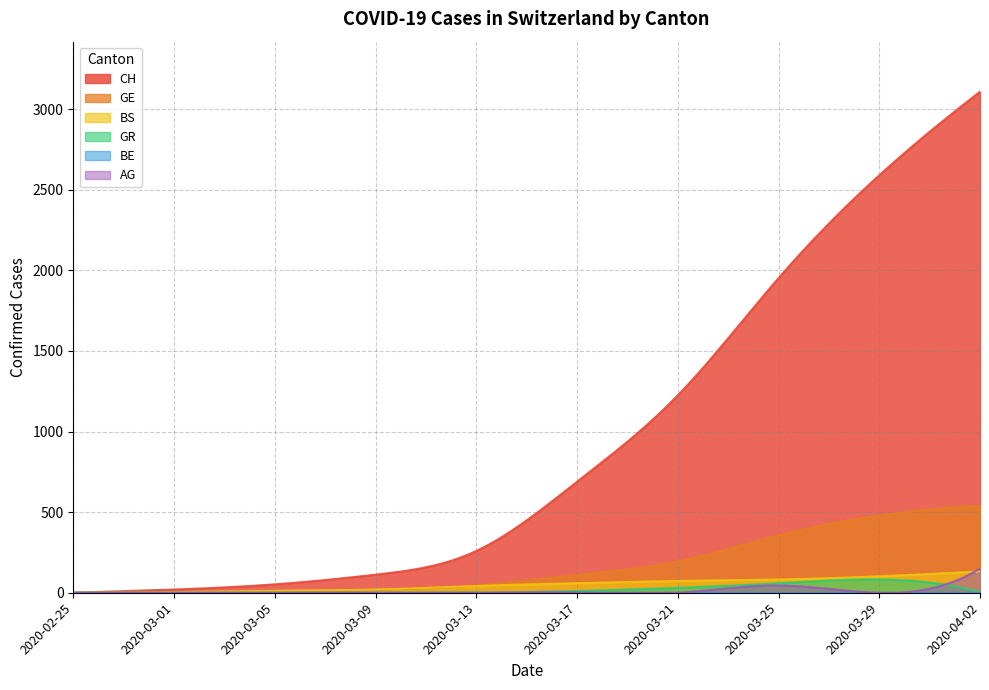

At which label does CH first exceed 688?

2020-03-21